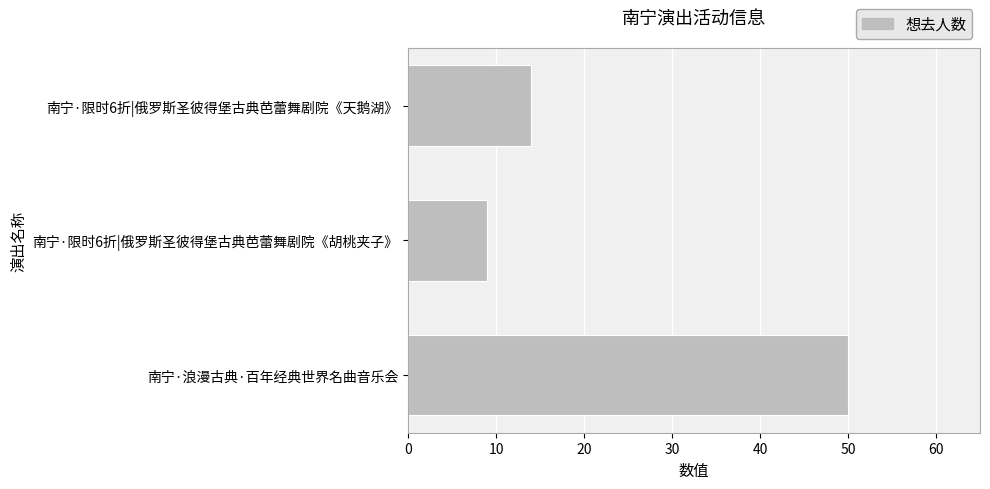

What is the difference between the maximum and minimum values?

41